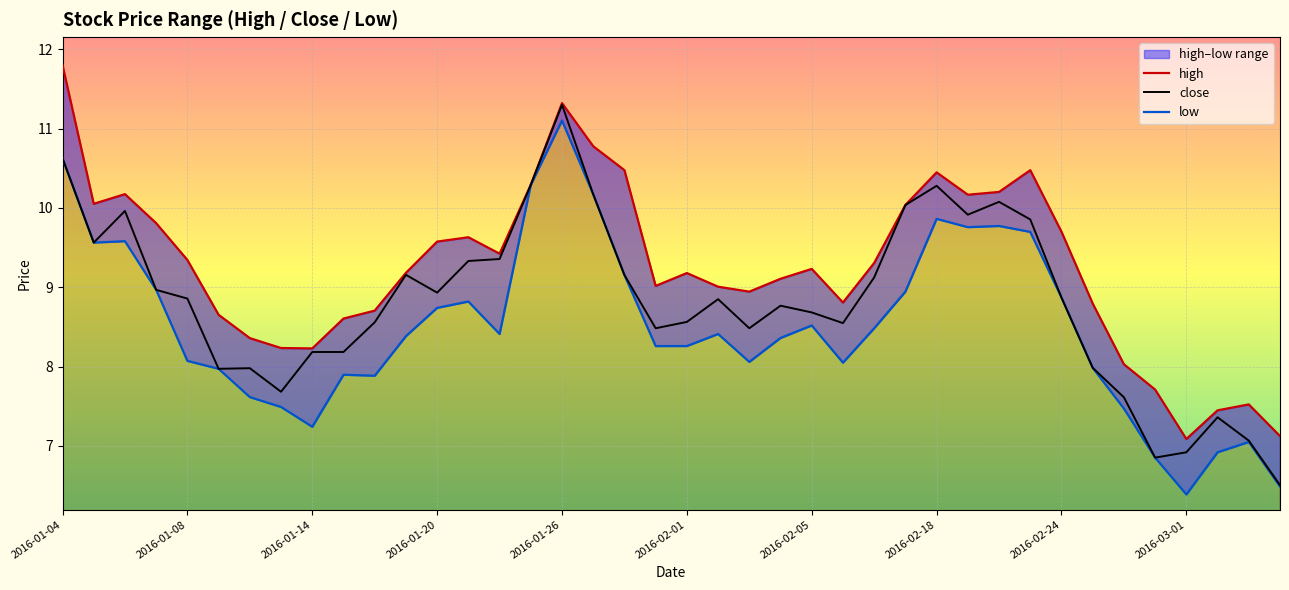

At how many categories does at least one series exceed 11?

2